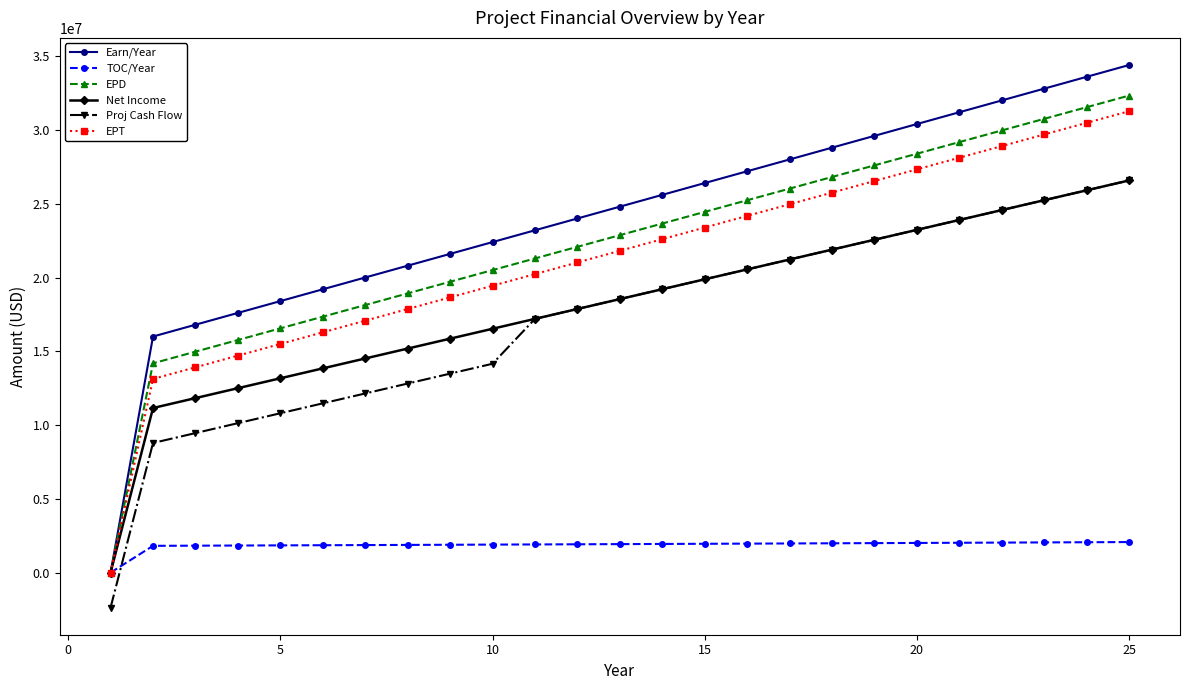

True or false: Proj Cash Flow and EPT intersect in this chart.

False